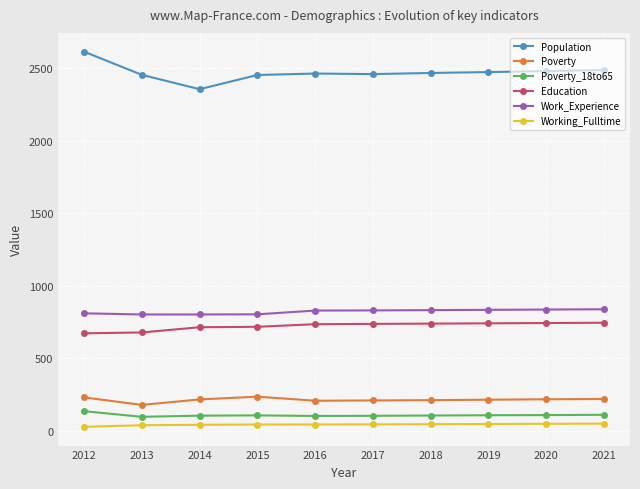

Is the value of Education at 2021 greater than the value of Work_Experience at 2016?

No